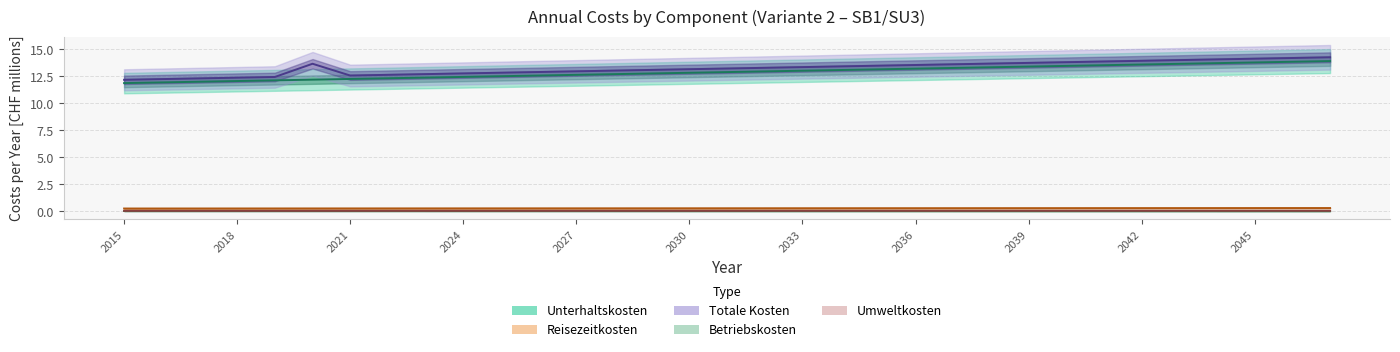

What are all the series names shown in the legend?

Unterhaltskosten, Reisezeitkosten, Betriebskosten, Umweltkosten, Totale Kosten